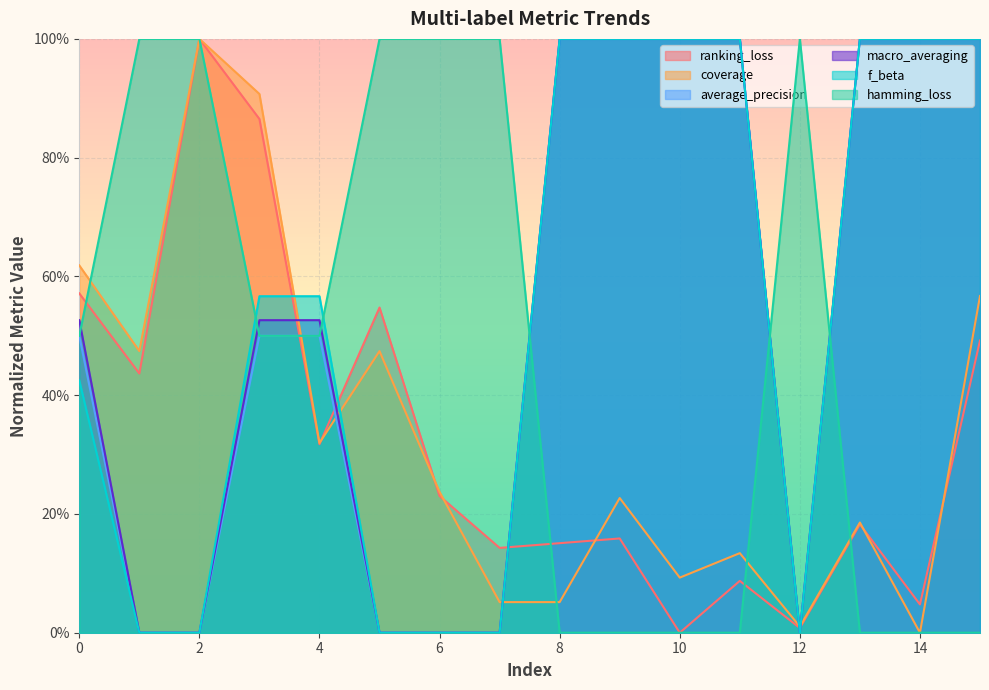

What is the difference between the maximum and minimum values in the ranking_loss series?

1.0